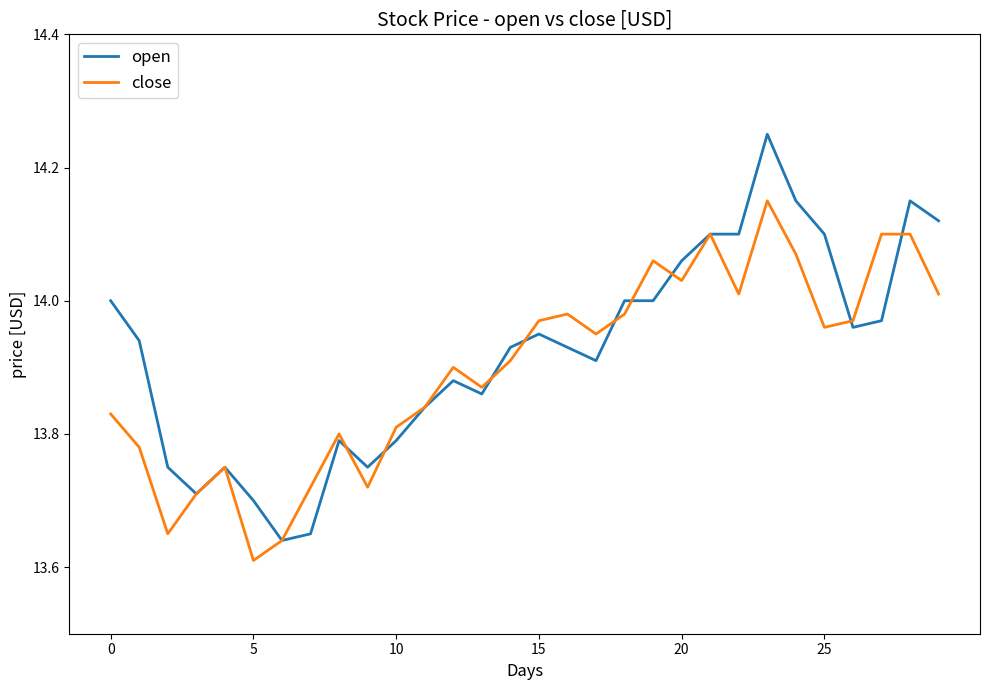

How many lines are shown in the chart?

2